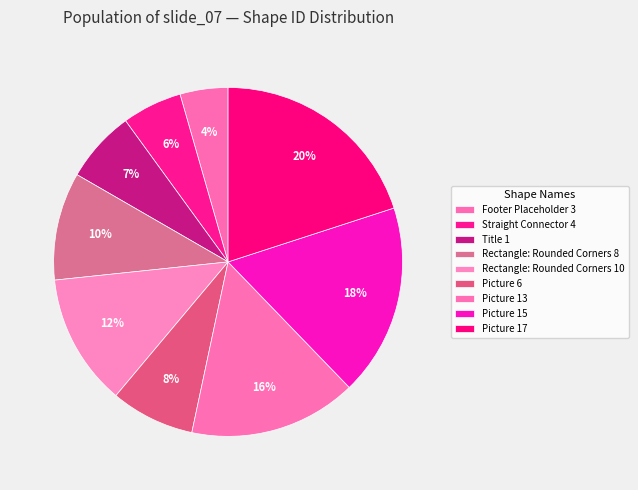

Is it true that Rectangle: Rounded Corners 8 is 19% of the pie?

False